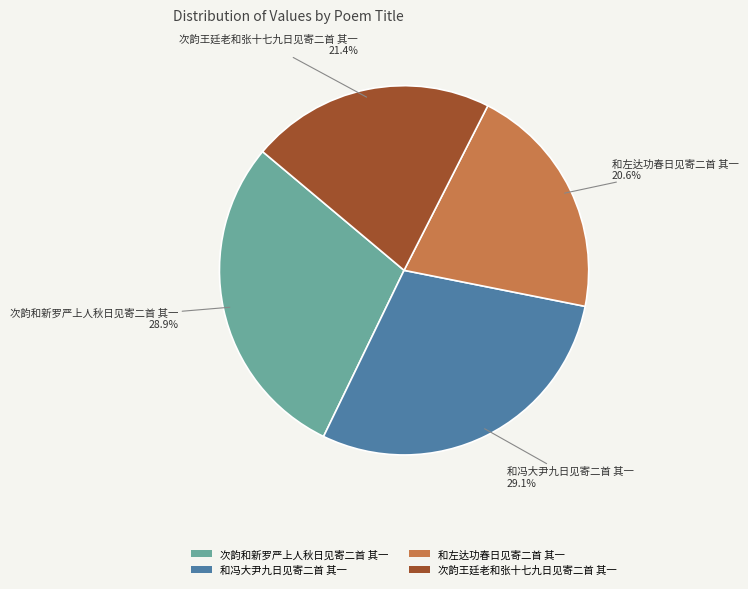

Is the sum of 次韵王廷老和张十七九日见寄二首 其一 and 和左达功春日见寄二首 其一 greater than half?

No